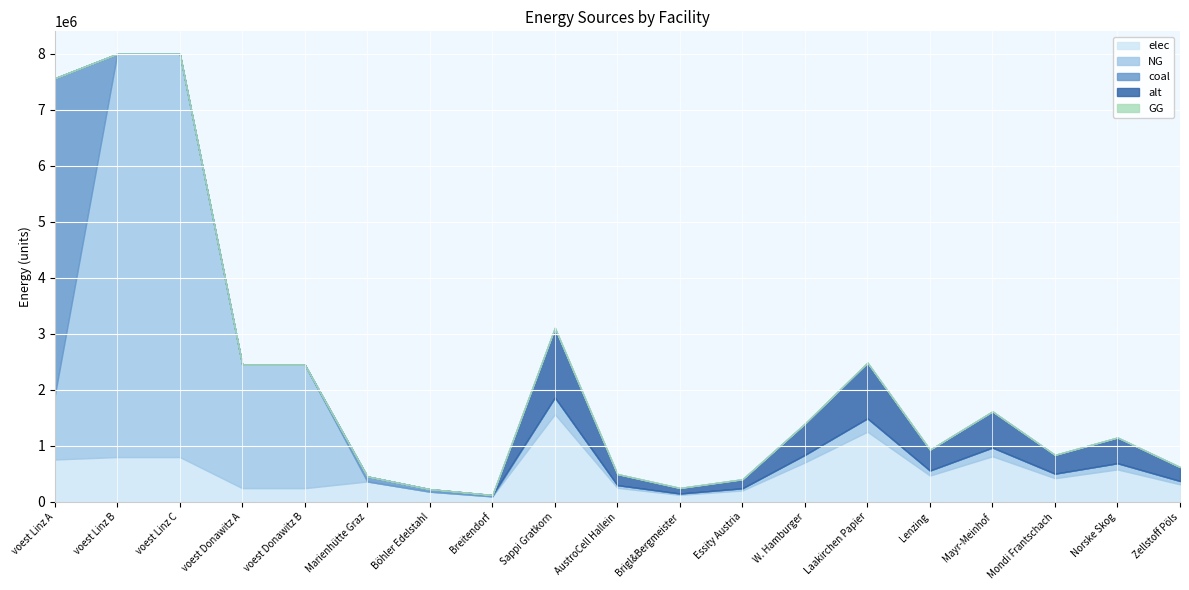

True or false: GG and NG cross at least once.

False